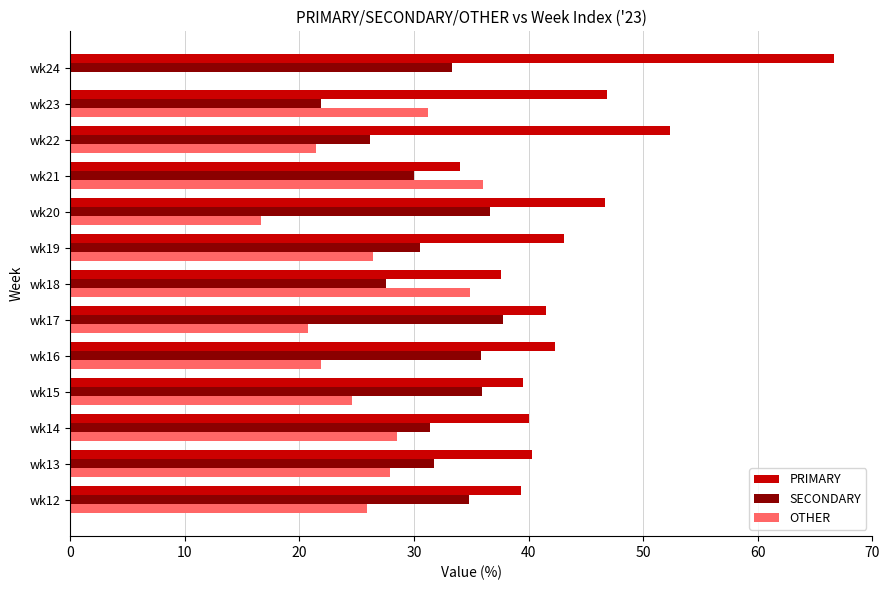

Is the value of PRIMARY at wk19 greater than the value of SECONDARY at wk22?

Yes